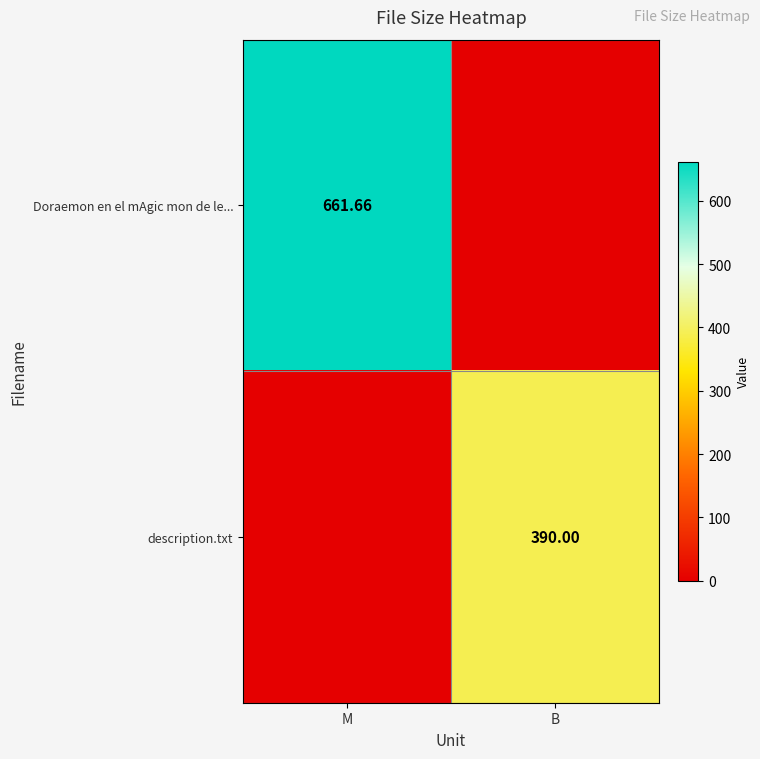

Is the value of description.txt at B greater than the value of Doraemon en el mAgic mon de le... at M?

No